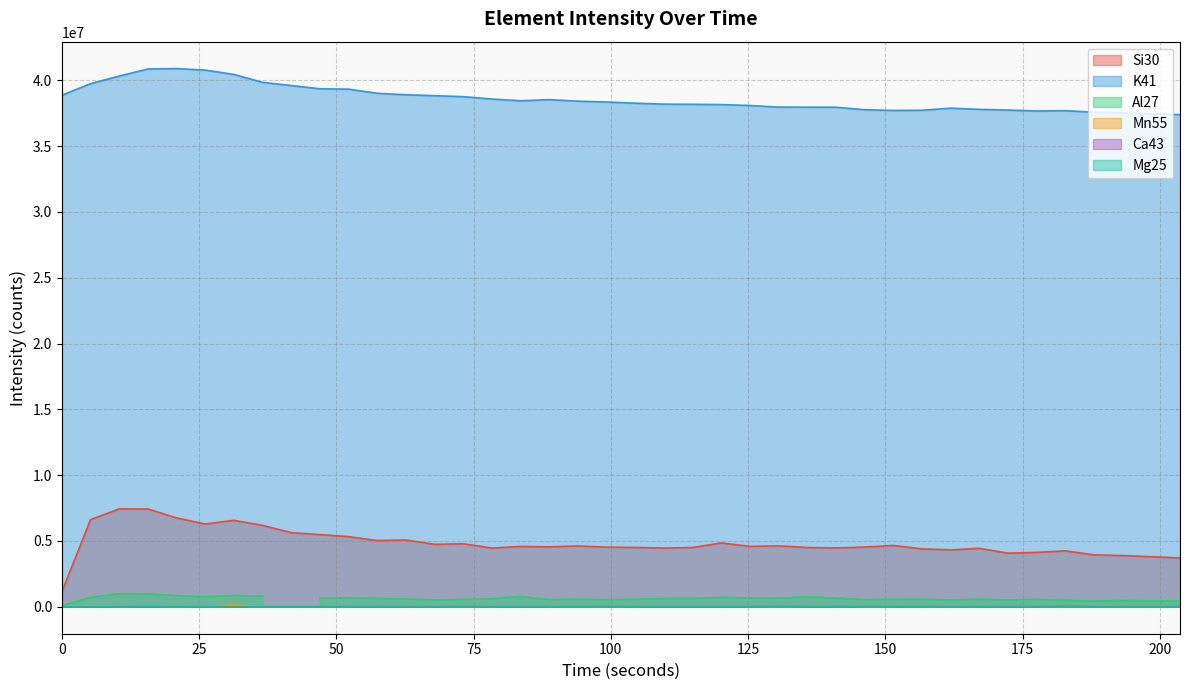

What is the maximum value for K41?

40887367.7